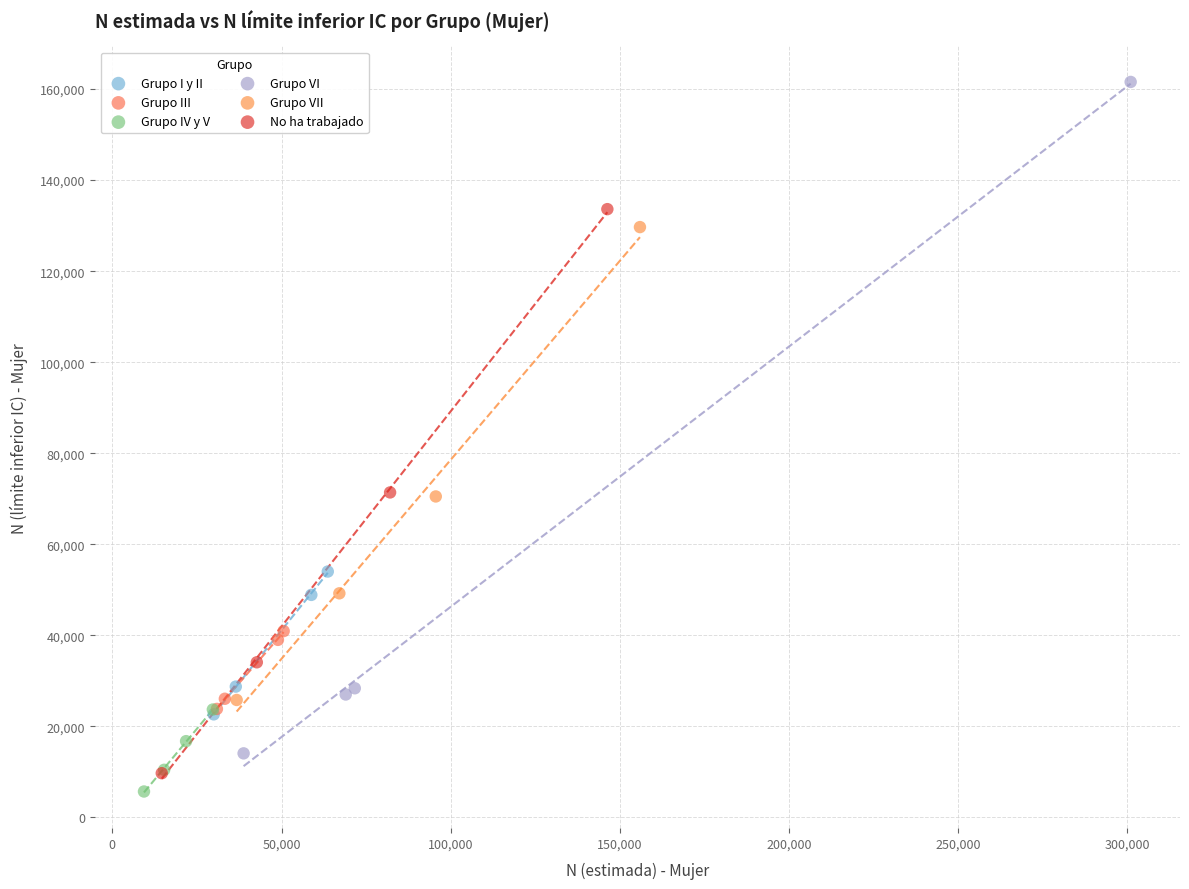

What are all the series names shown in the legend?

Grupo I y II, Grupo III, Grupo IV y V, Grupo VI, Grupo VII, No ha trabajado